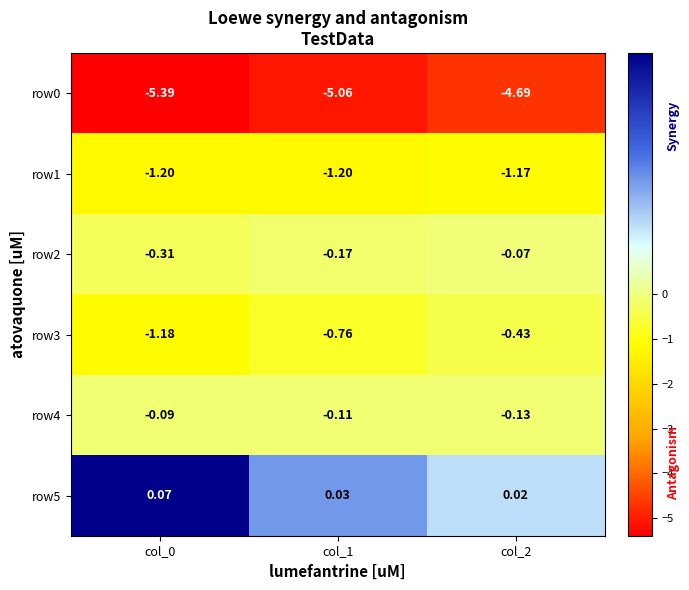

Is the value of row3 at col_1 greater than the value of row5 at col_0?

No